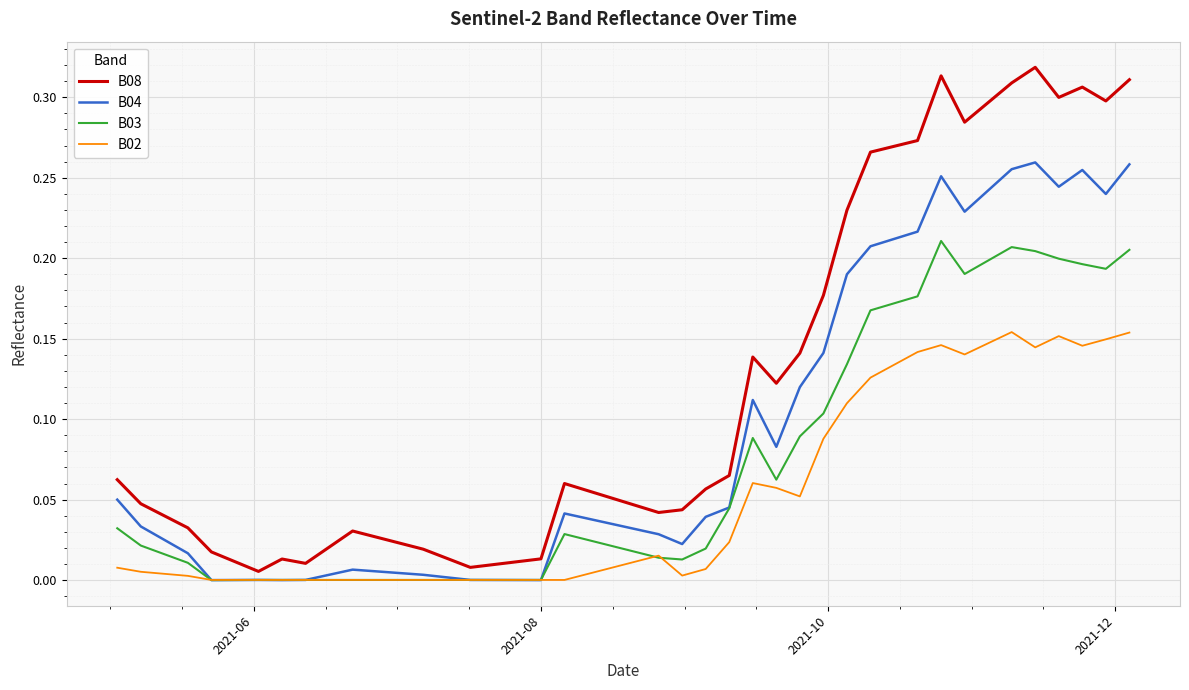

Which series has the largest range (max minus min)?

B08